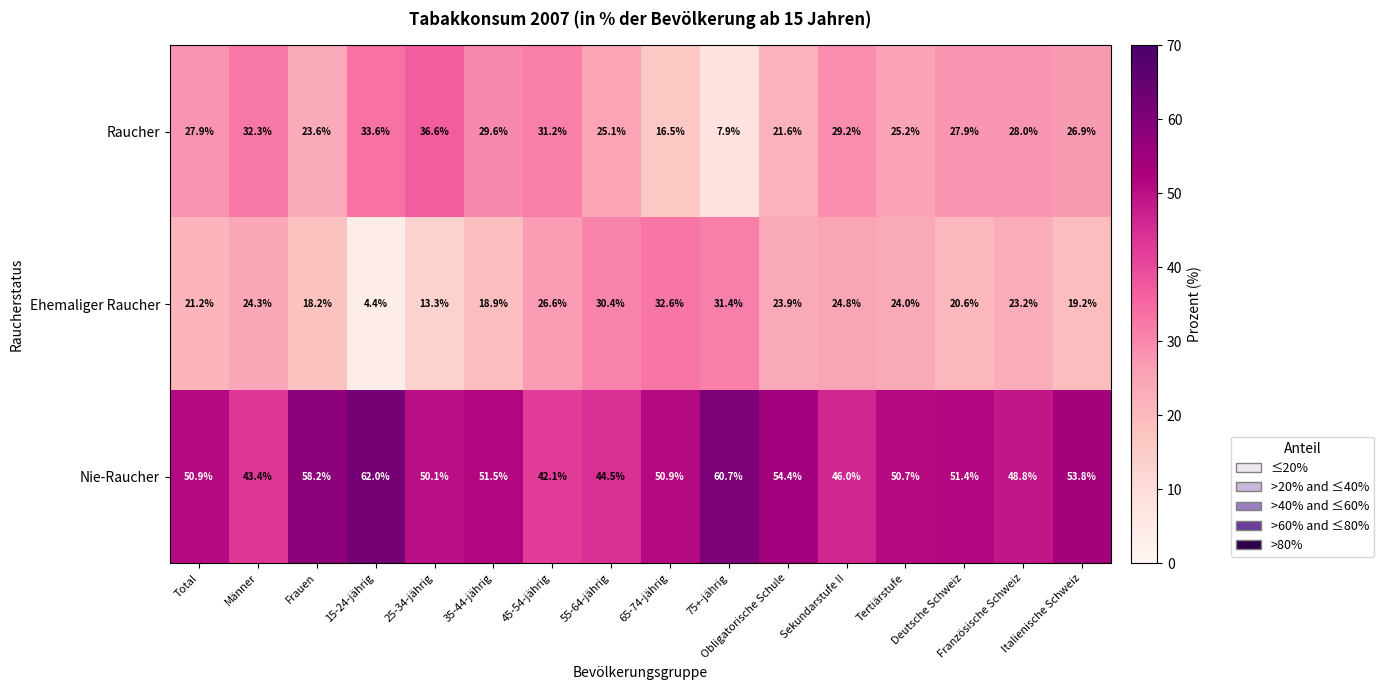

What is the average value of the Raucher series?

26.4